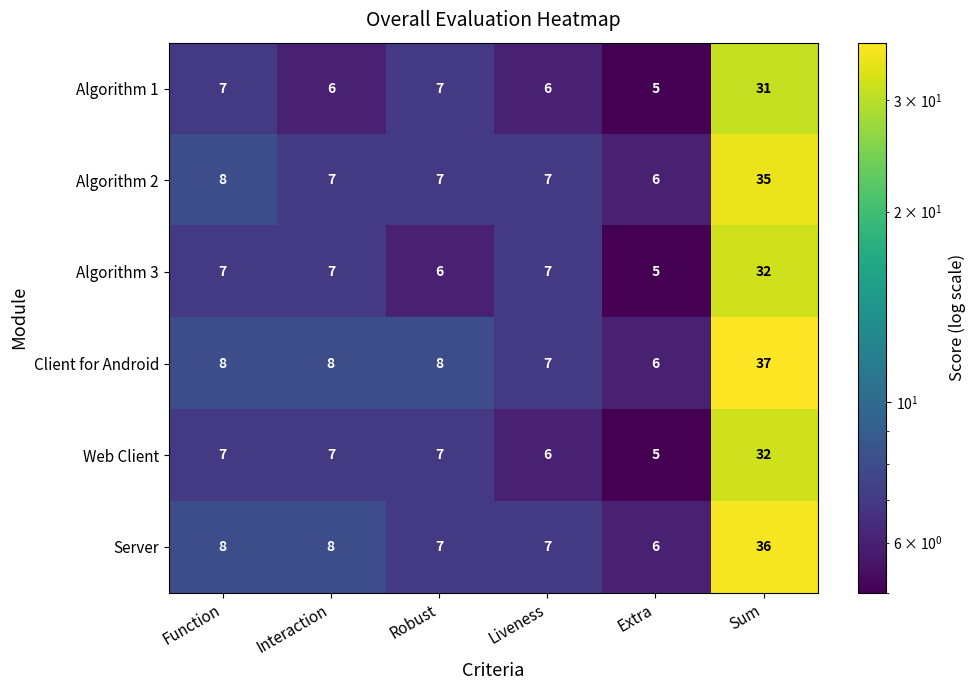

True or false: Algorithm 1 has a value of 5 at Function.

False